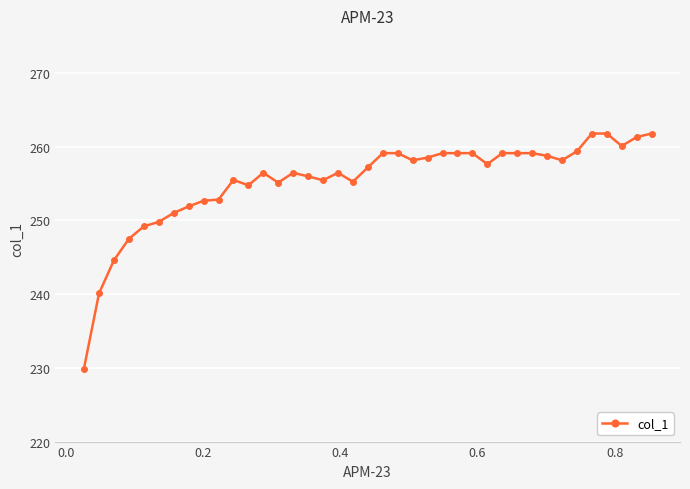

What is the average value?

255.3